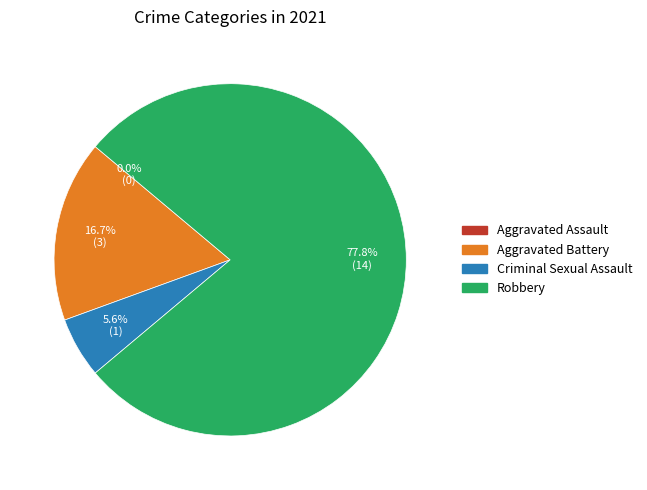

To the nearest percent, what is the combined percentage of Aggravated Battery and Criminal Sexual Assault?

22%